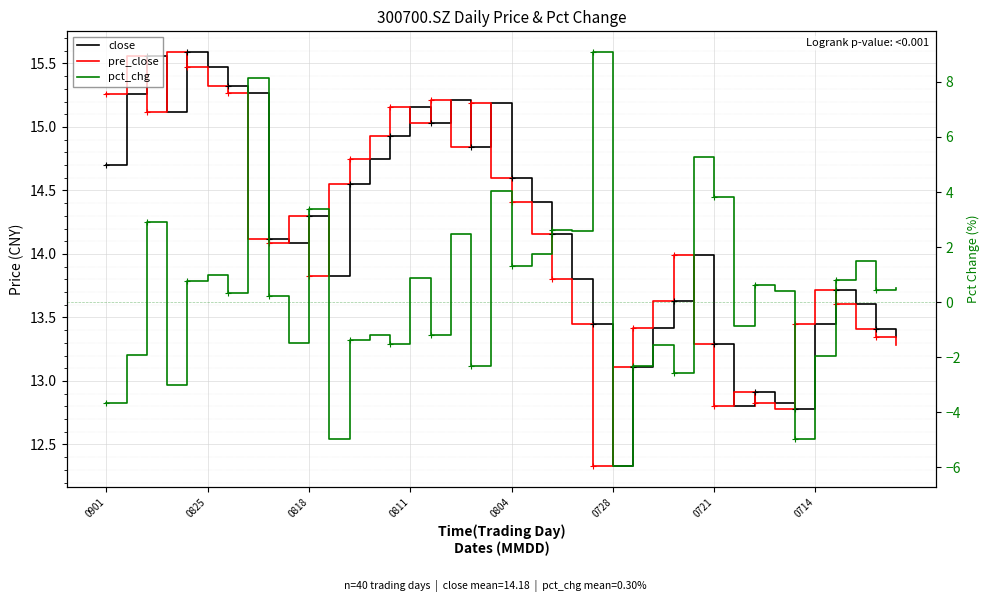

True or false: pre_close and pct_chg intersect in this chart.

False